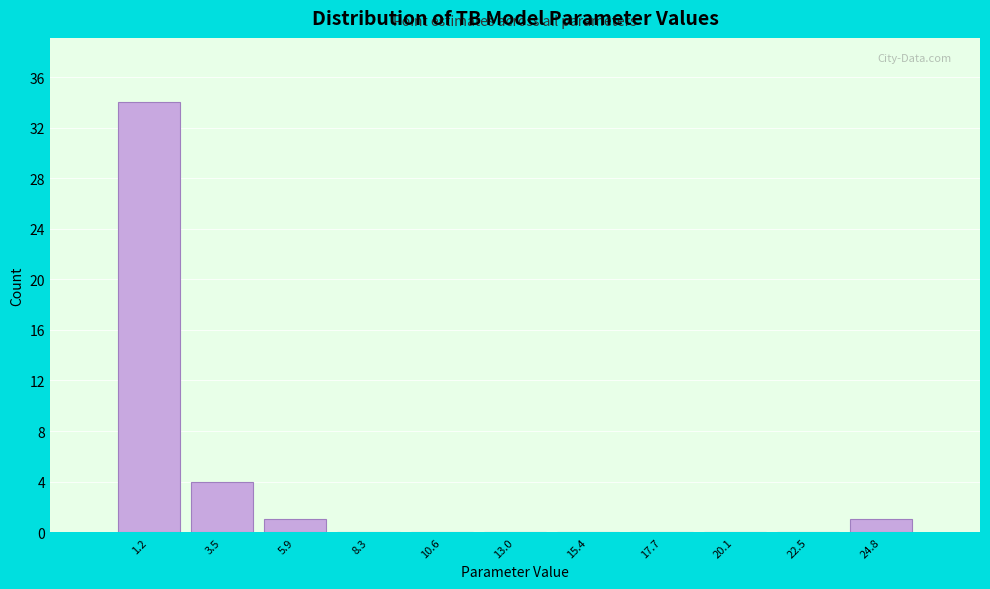

Over which range of the x-axis is the bar tallest?

0.0 to 2.5